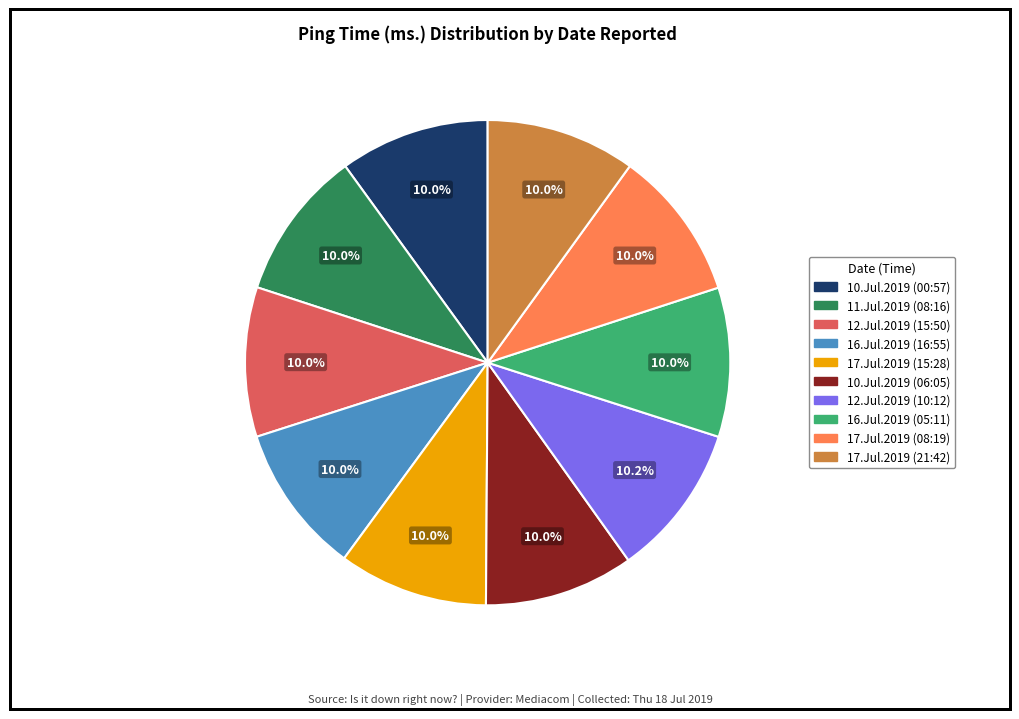

What is the ratio of the value at 16.Jul.2019 (16:55) to the value at 11.Jul.2019 (08:16)?

1.0